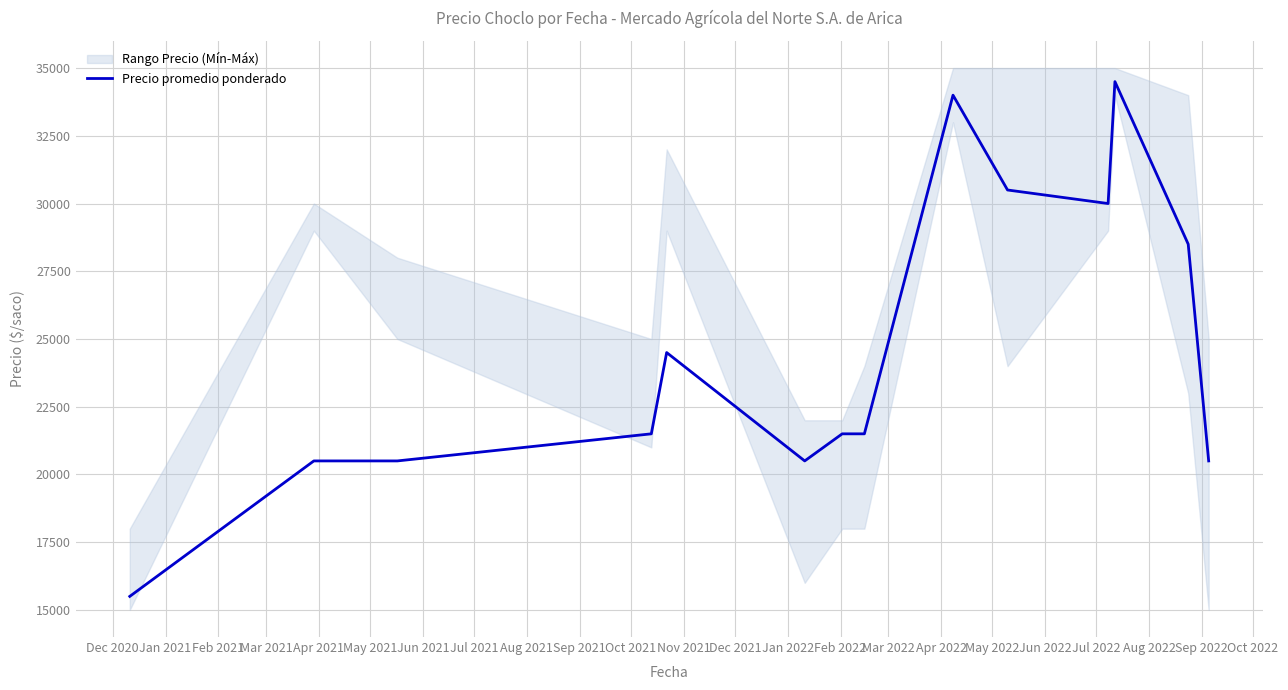

What is the highest value of the Precio promedio ponderado series?

34500